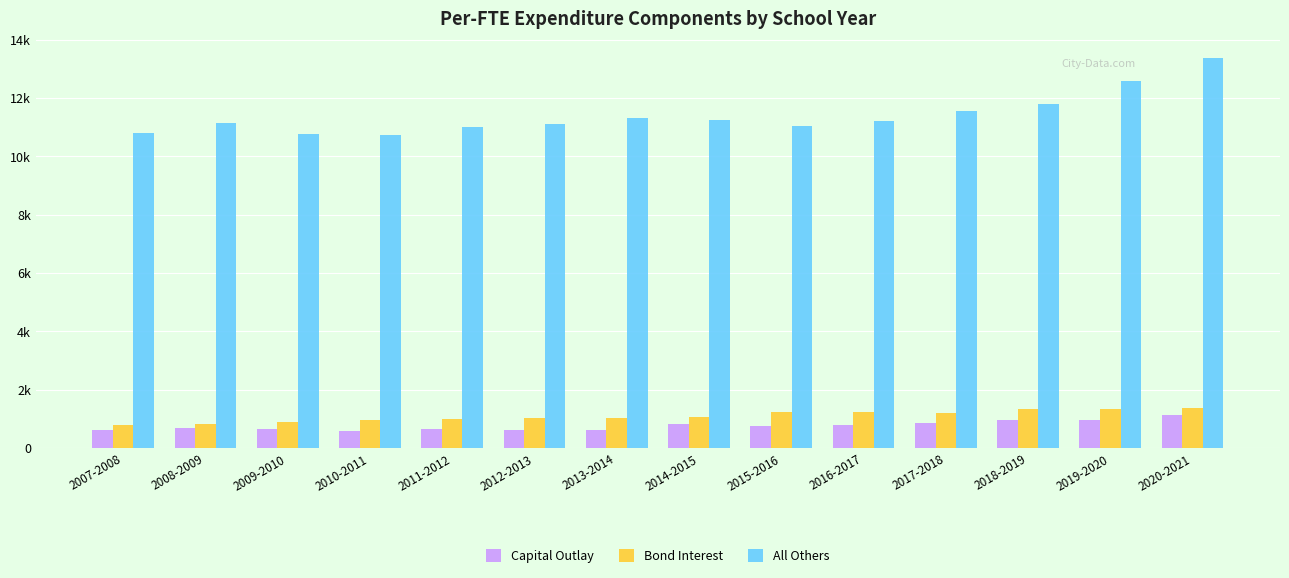

Is the value of Bond Interest at 2012-2013 greater than the value of All Others at 2011-2012?

No